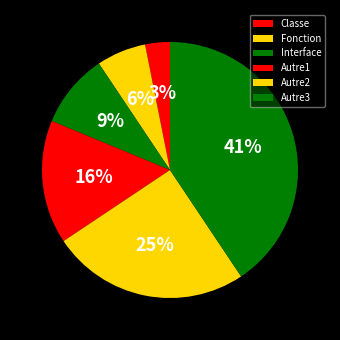

True or false: Fonction accounts for 11% of the total.

False